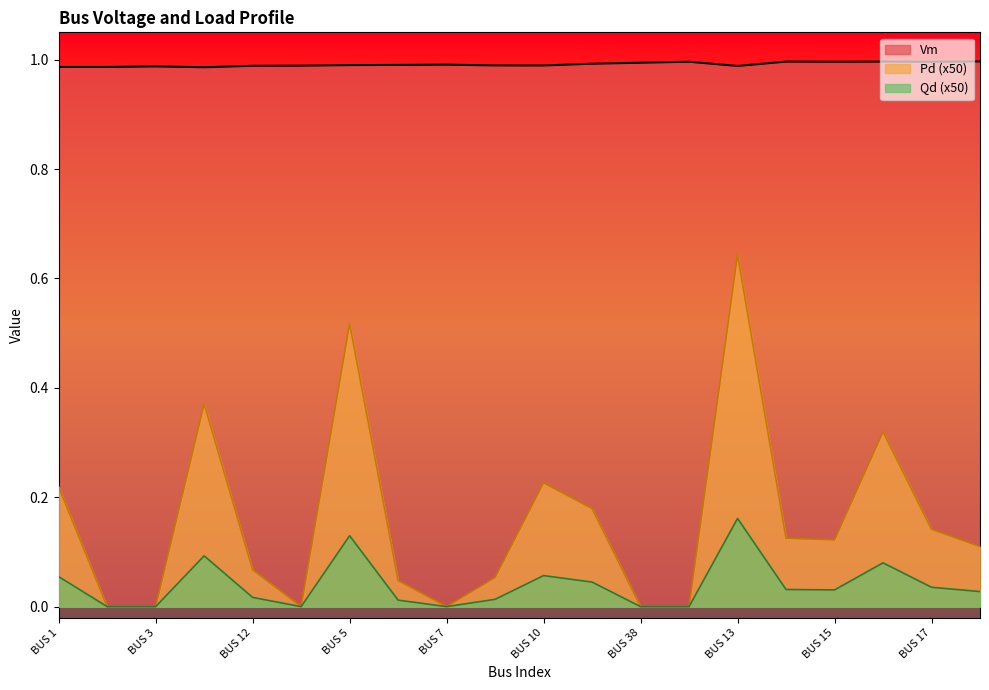

What position from the left is BUS 18?

20